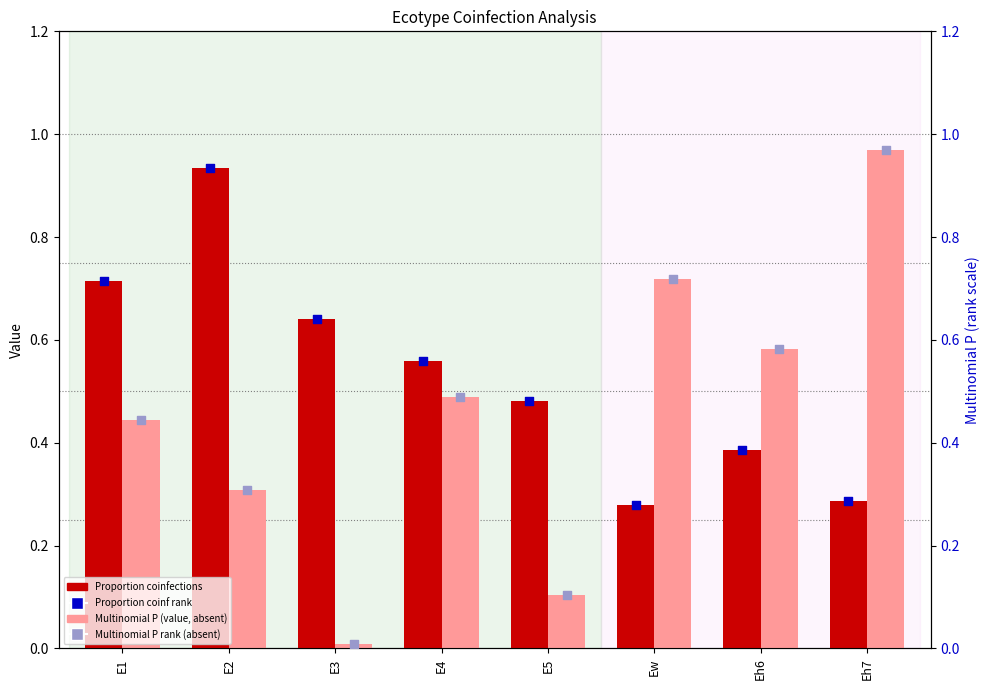

Which series has the largest total across all categories?

Proportion coinfections